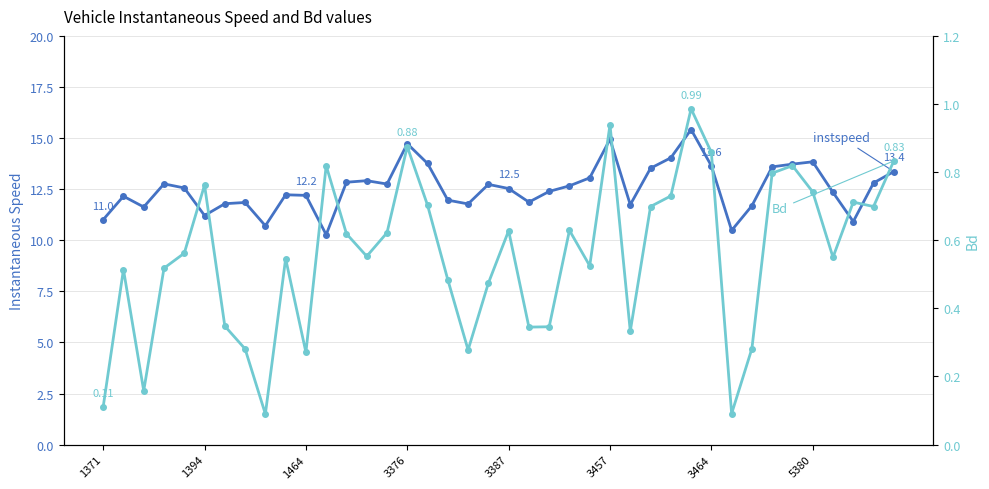

What is the total value across all series at 27?

14.2